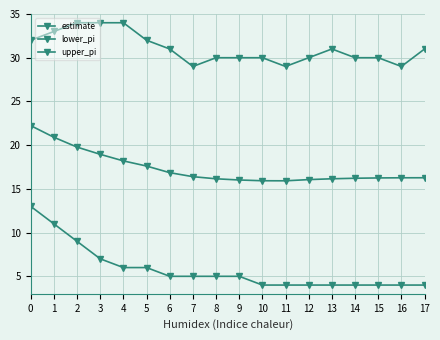

How many lines are shown in the chart?

3